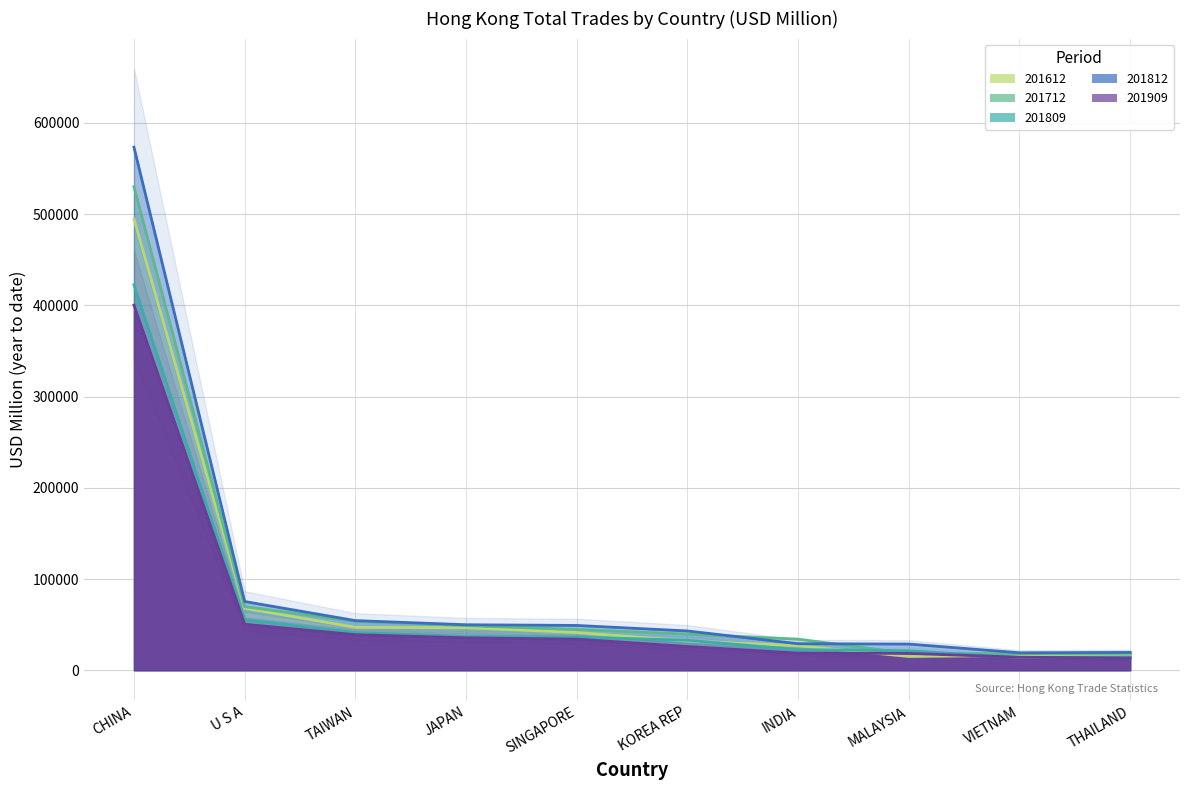

What is the label of the 1st point from the left?

CHINA